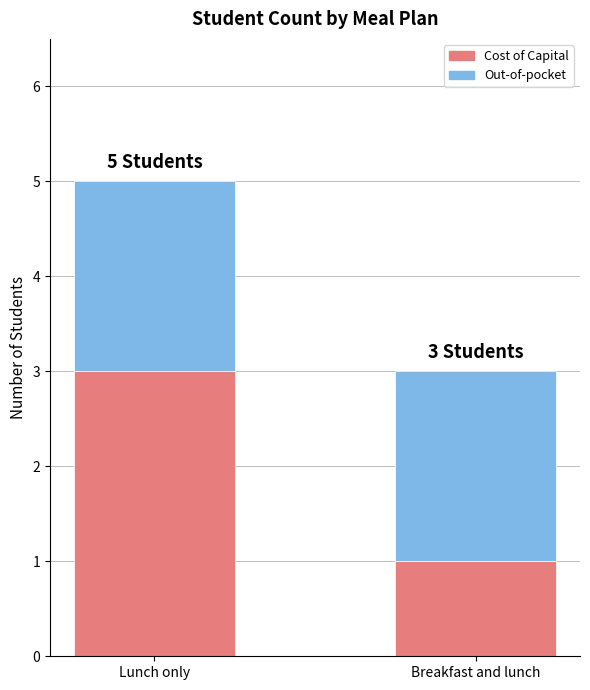

What is the total value across all series at Breakfast and lunch?

3